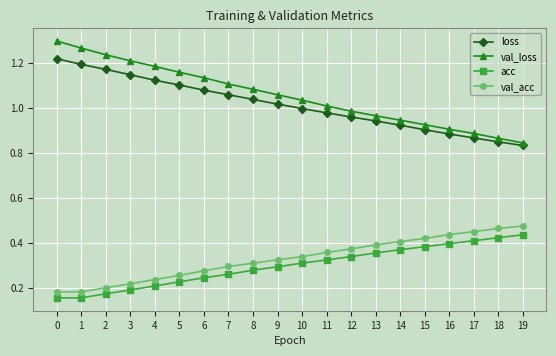

How many values in the val_loss series are below 1?

8